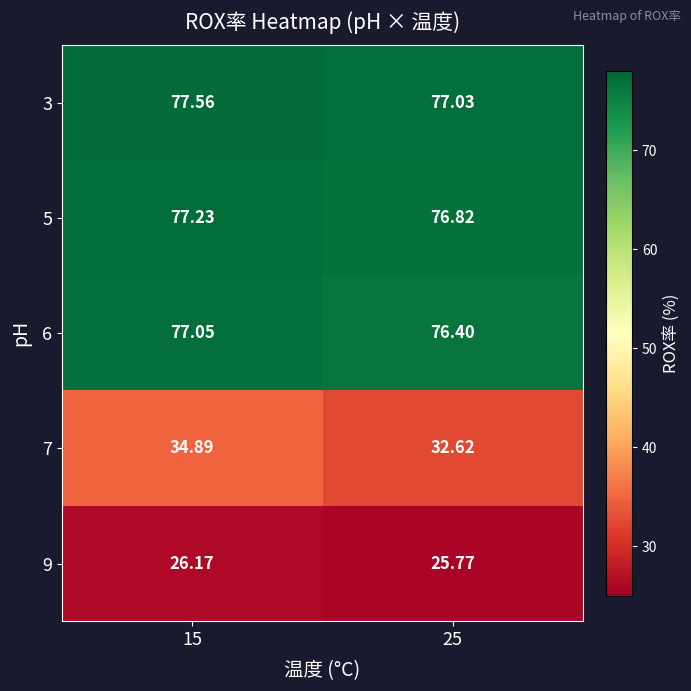

Which series has the largest total across all categories?

3